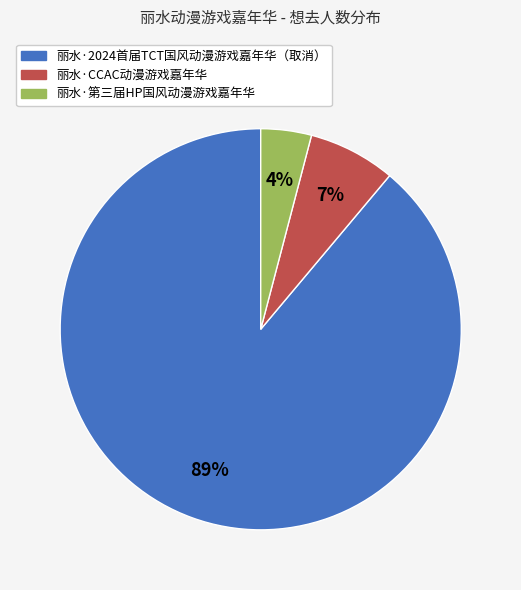

Which slice represents more than half of the pie?

丽水·2024首届TCT国风动漫游戏嘉年华（取消）